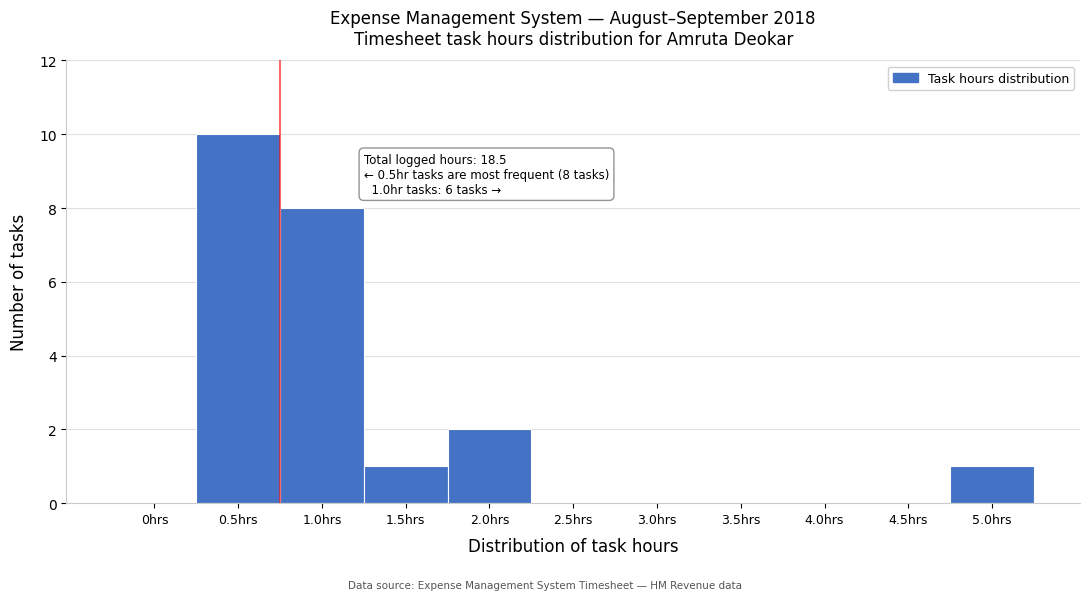

Reading right to left, transcribe all the data shown in this chart.

5.0hrs=1	4.5hrs=0	4.0hrs=0	3.5hrs=0	3.0hrs=0	2.5hrs=0	2.0hrs=2	1.5hrs=1	1.0hrs=8	0.5hrs=10	0hrs=0